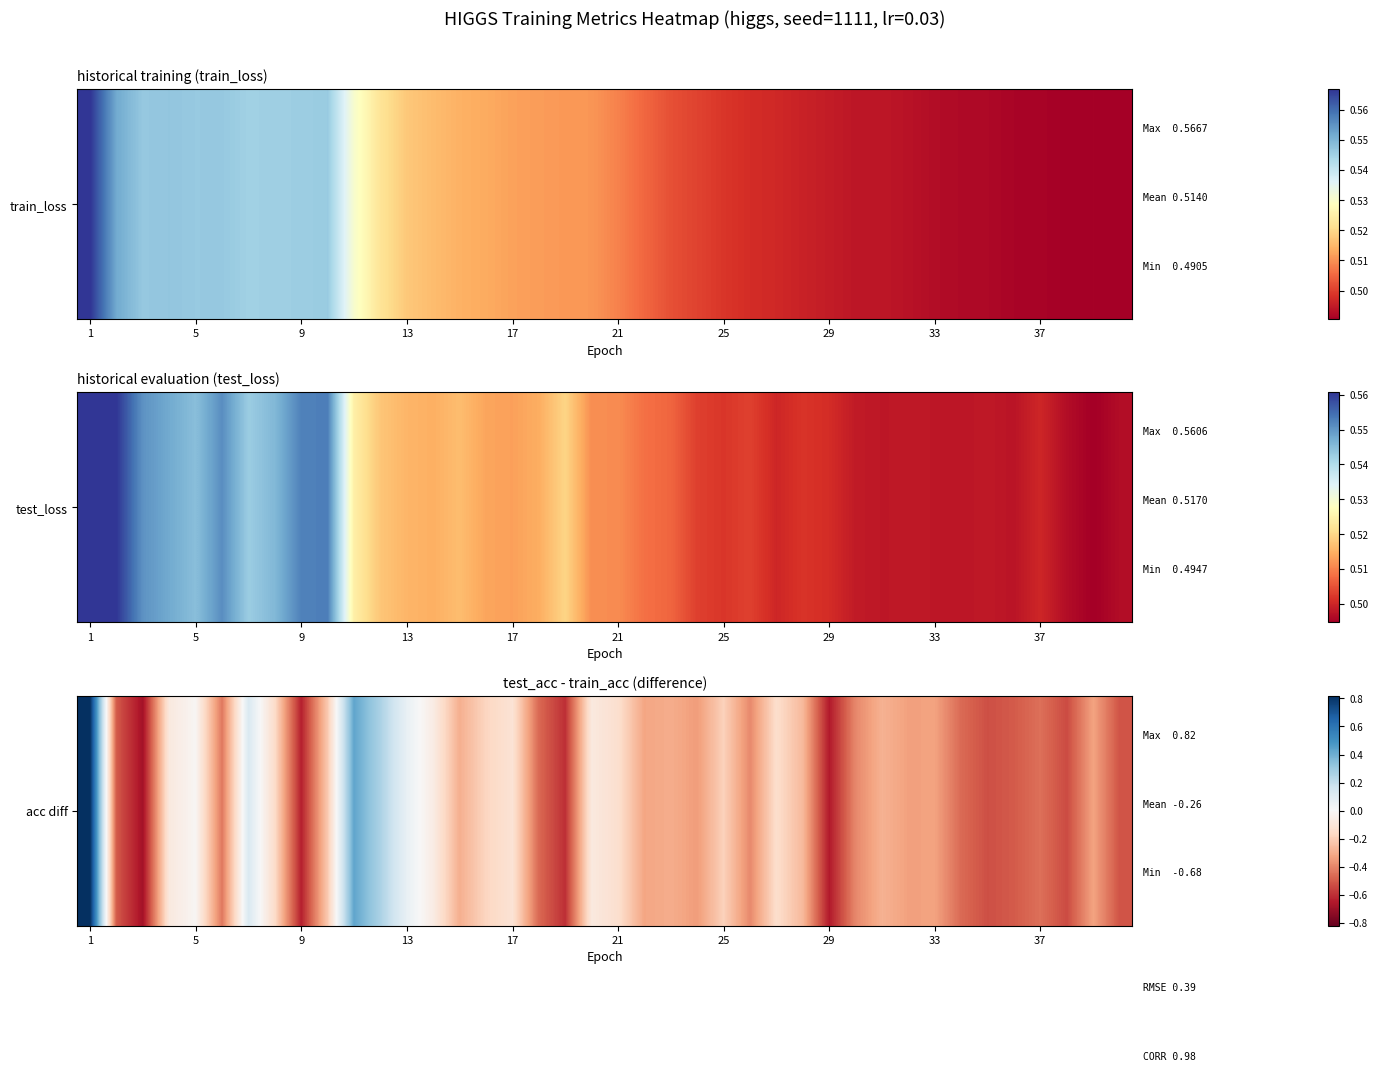

What is the difference between the second highest and second lowest values?

1.1